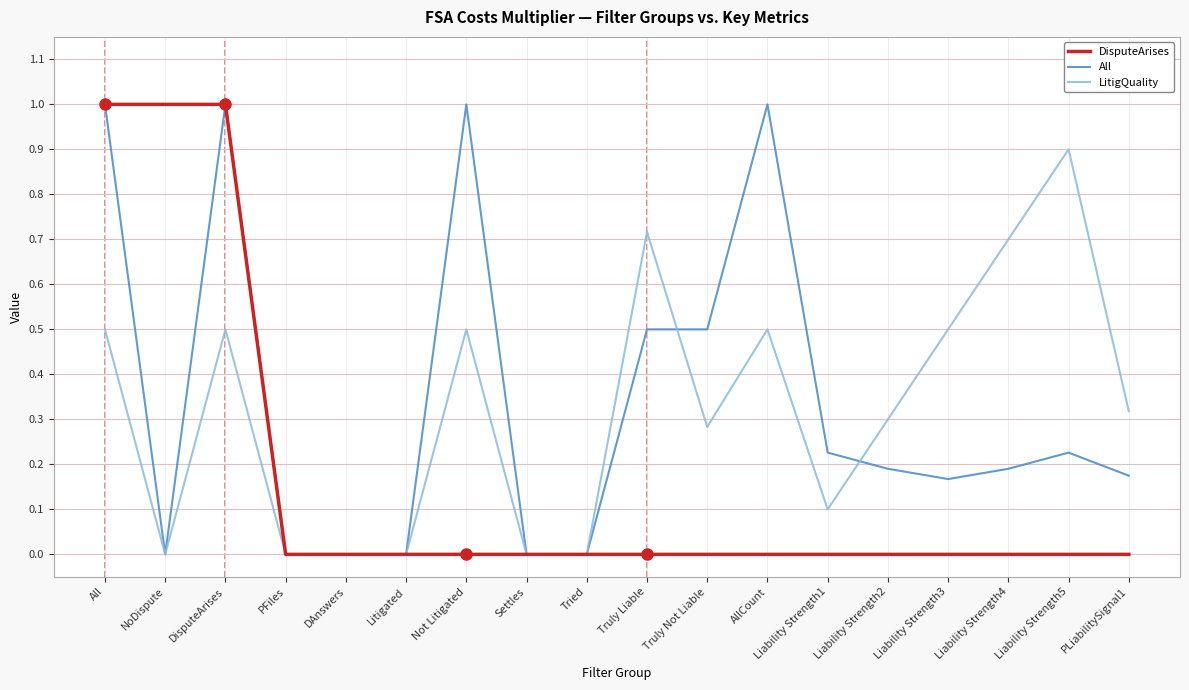

The DisputeArises series shows 0.5 at Liability Strength3. True or false?

False